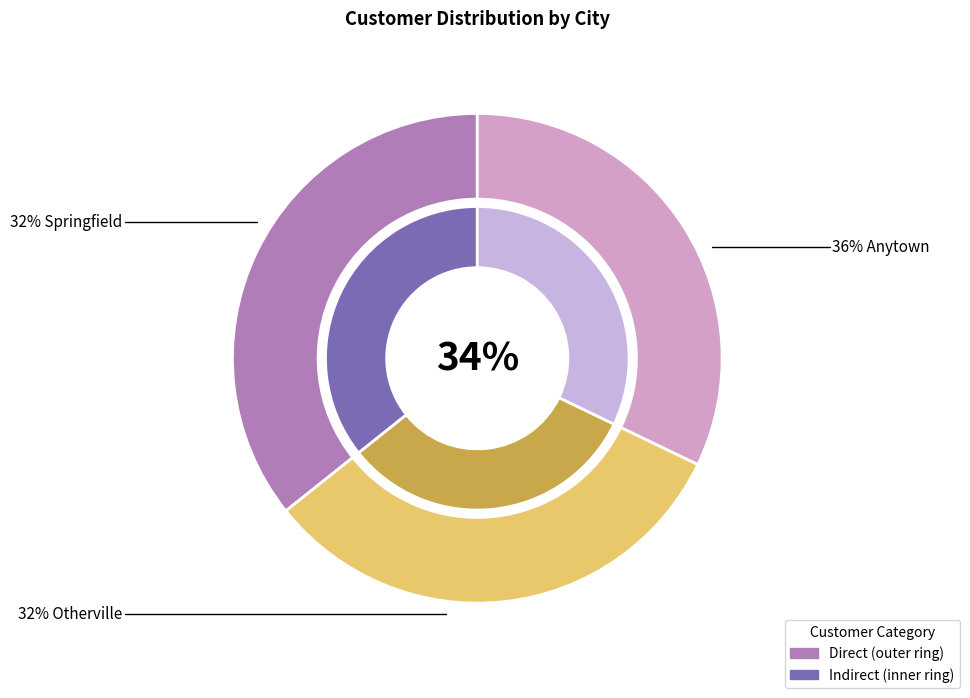

Is there any slice that represents more than half of the pie?

No